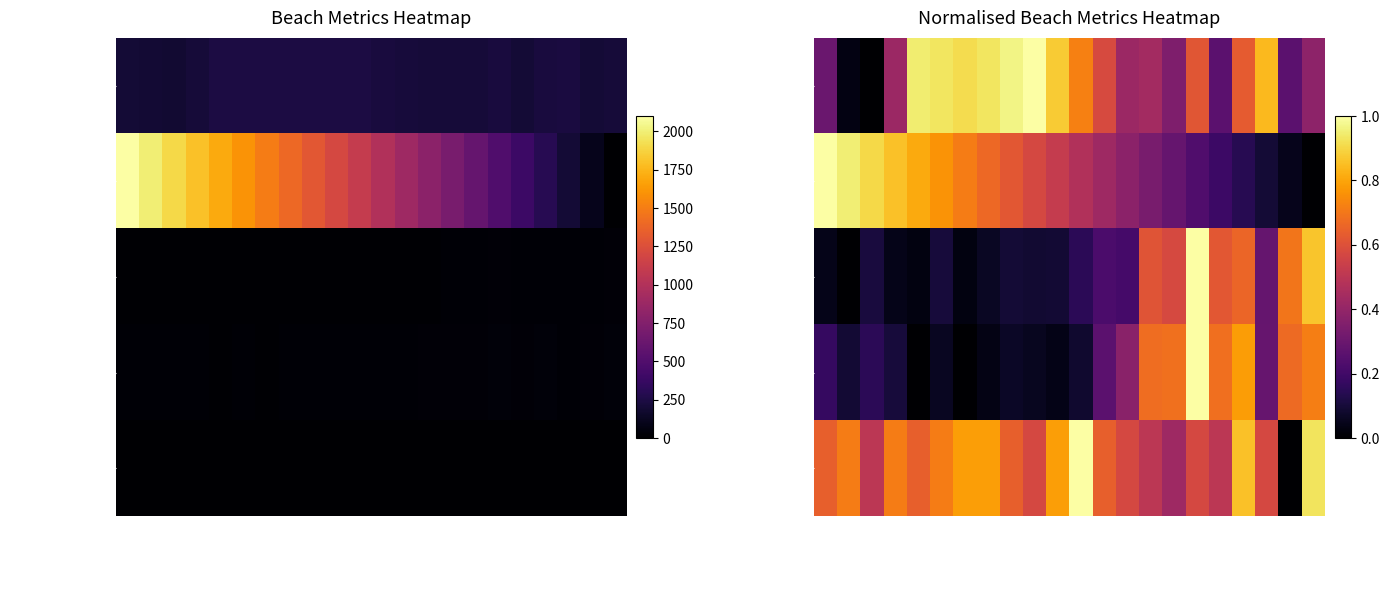

What is the maximum value shown in the chart?

1.0